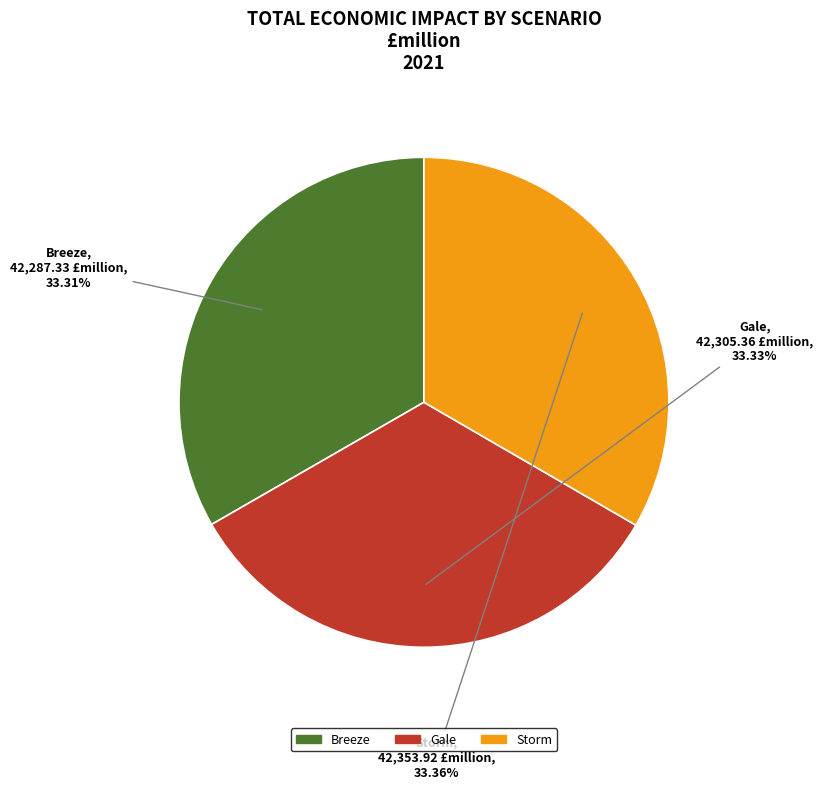

To the nearest percent, what percentage of the pie is Breeze?

33%